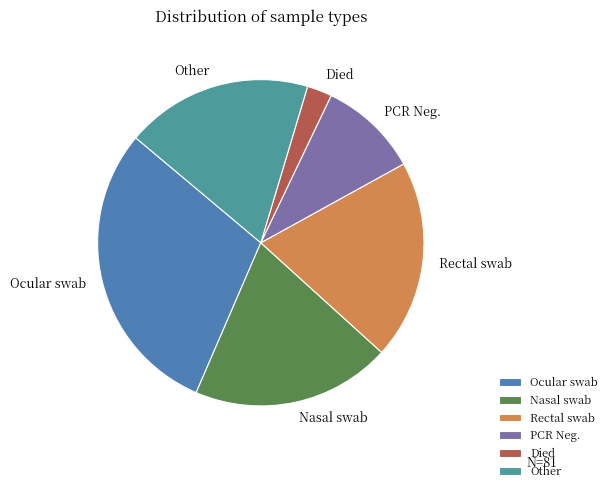

Is it true that Other is 8% of the pie?

False